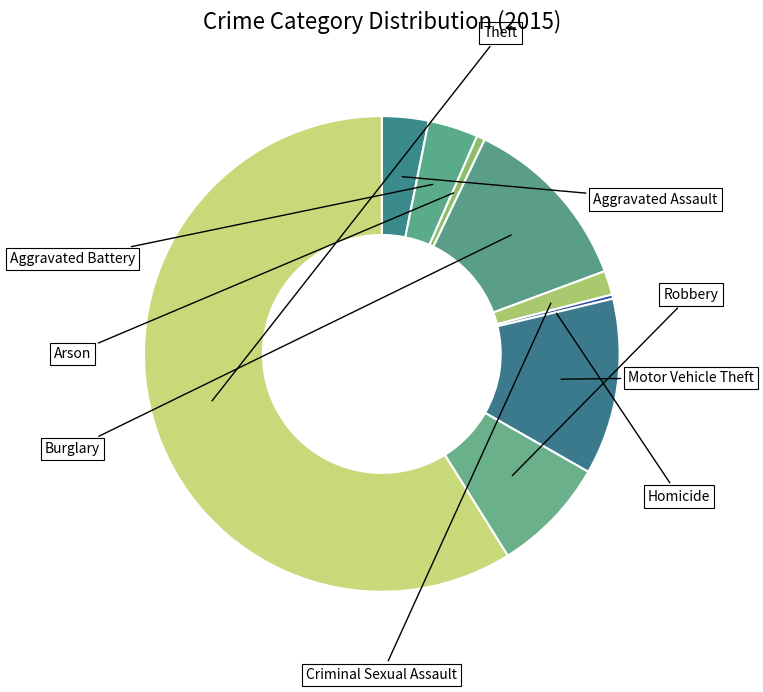

Count the number of slices in the pie.

9